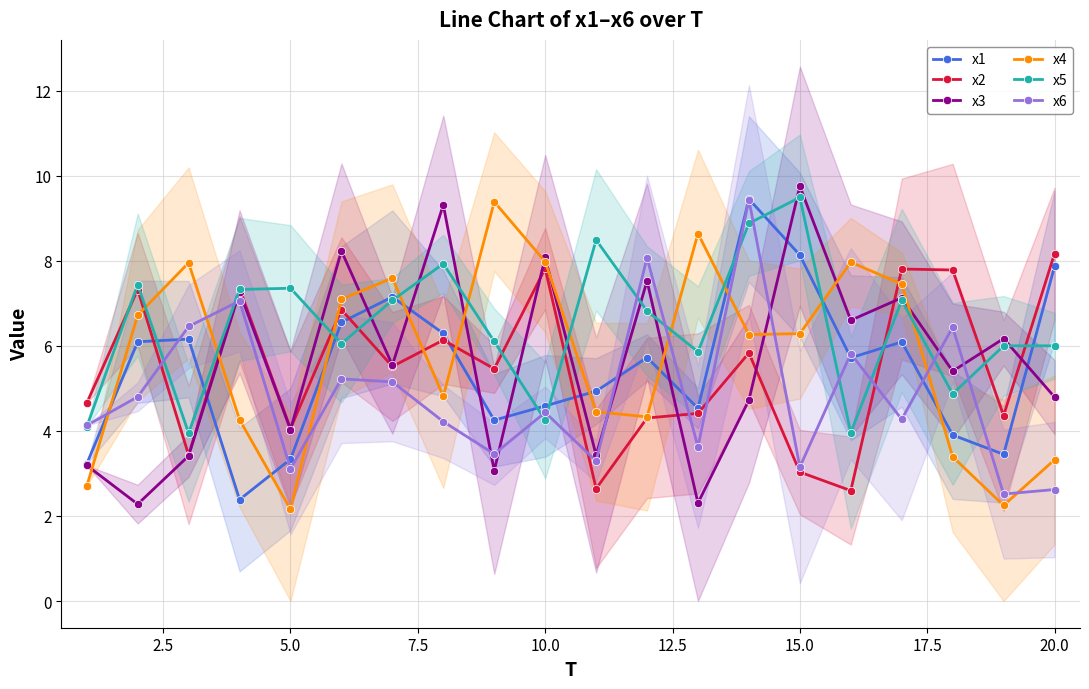

What is the minimum value for x4?

2.2